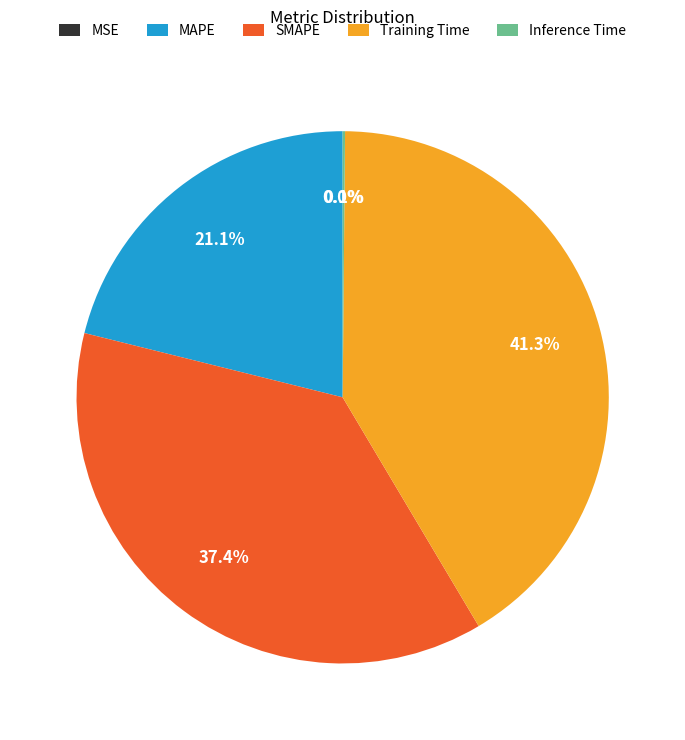

Is there any slice that represents more than half of the pie?

No